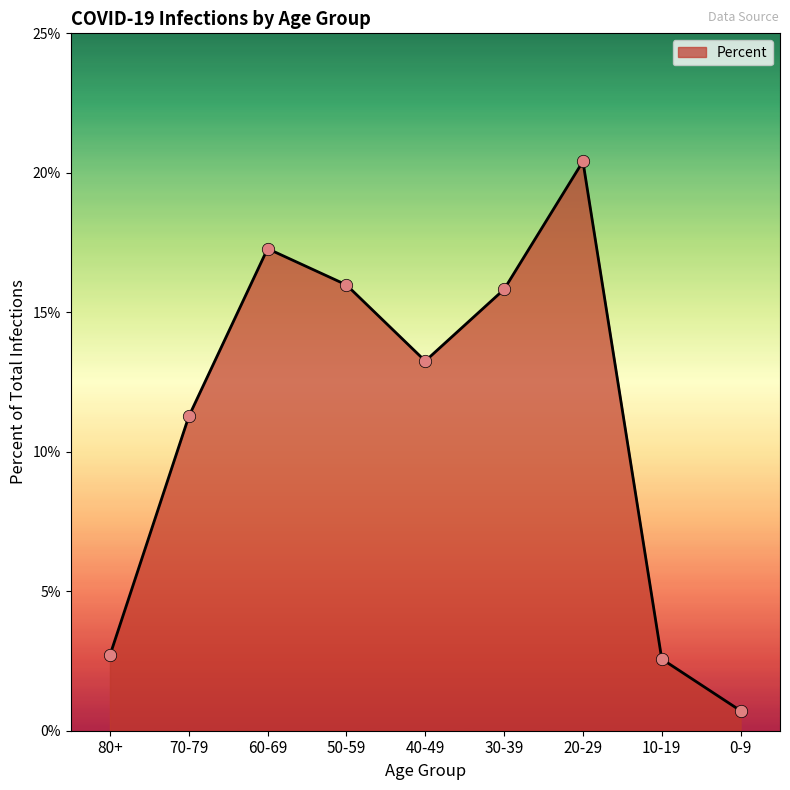

Is this an area chart (filled region under the line)?

Yes